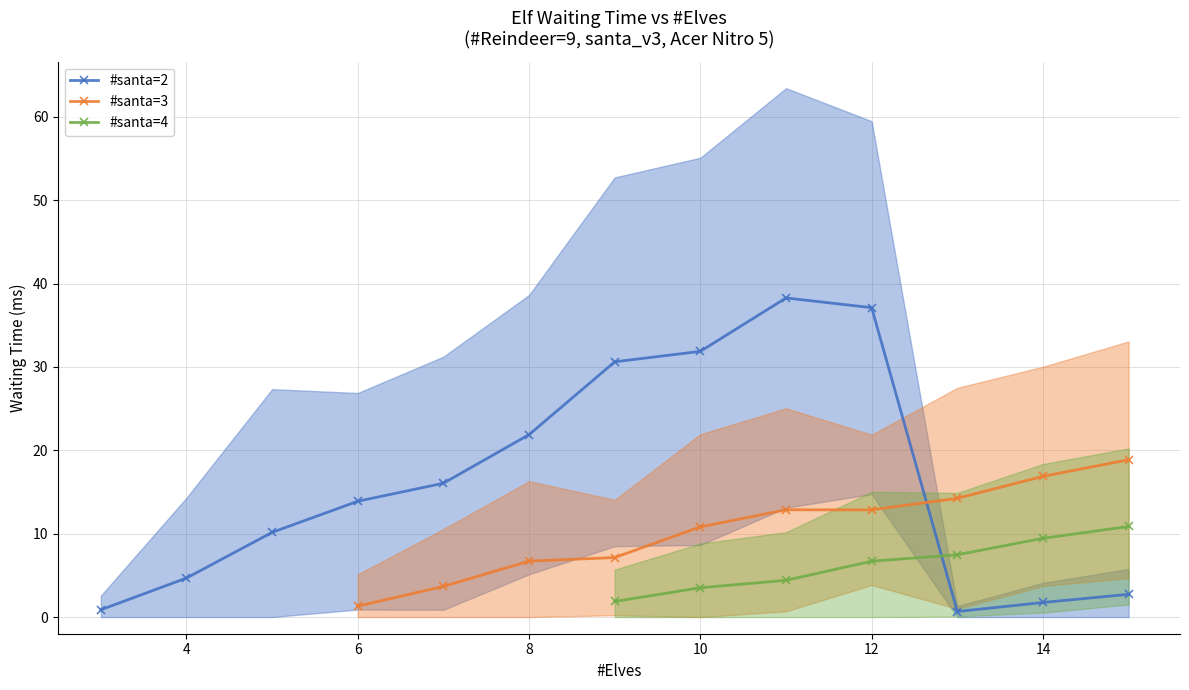

True or false: #santa=2 has a value of 7.6 at 4.

False